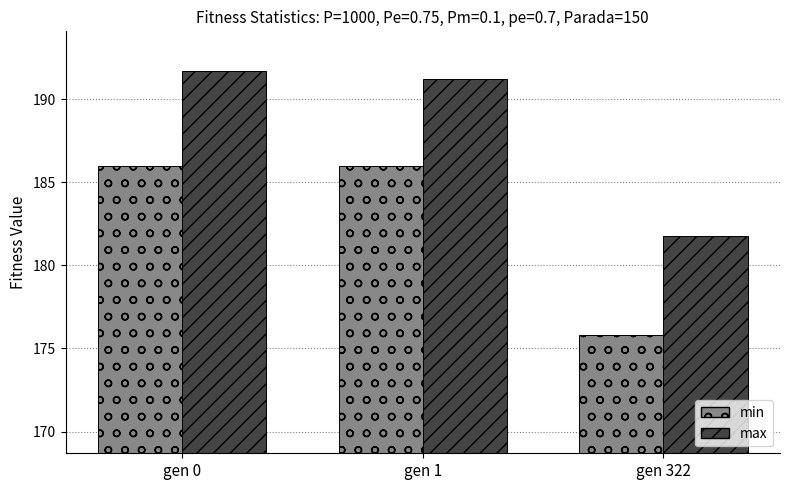

What are all the series names shown in the legend?

min, max